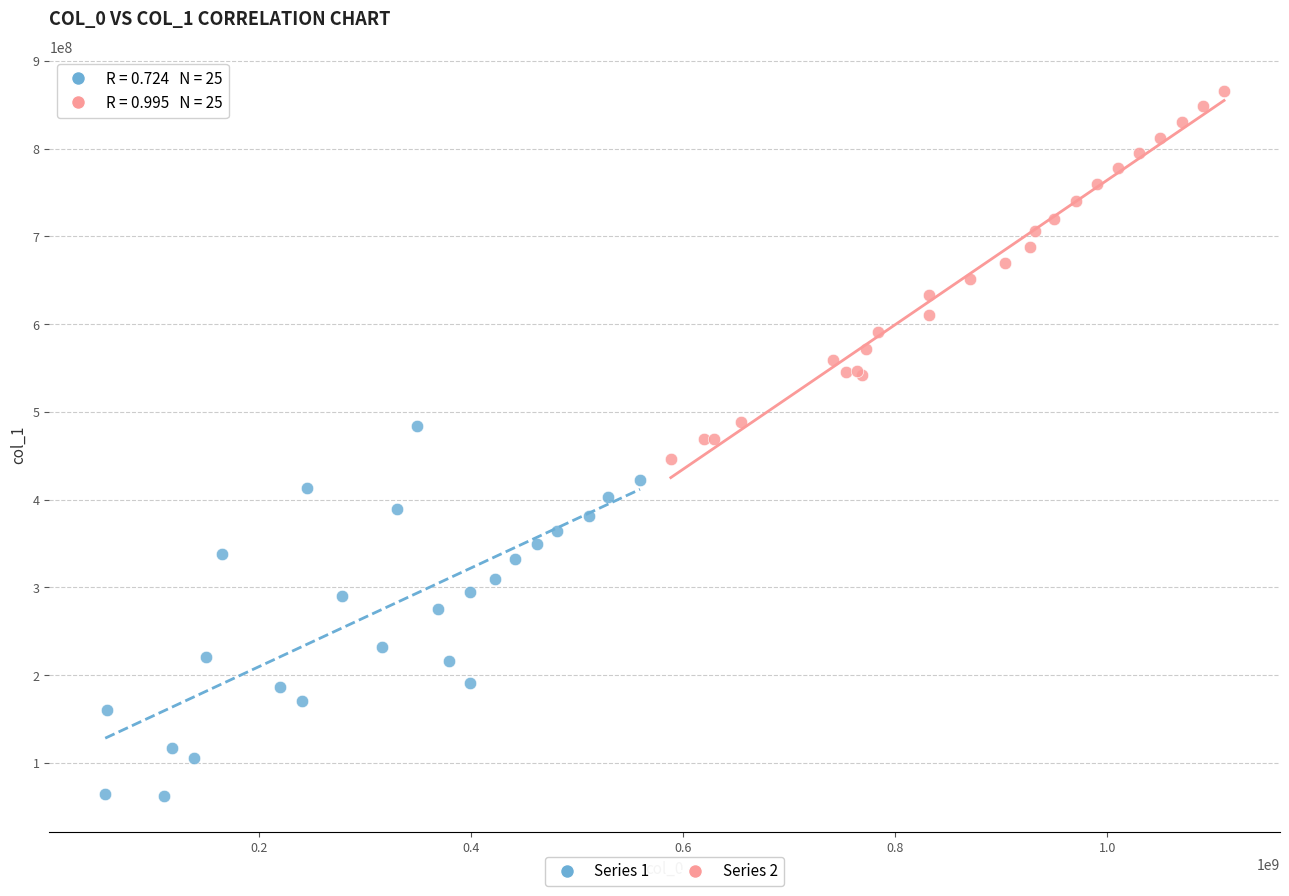

Which series reaches the maximum Y coordinate?

Series 2